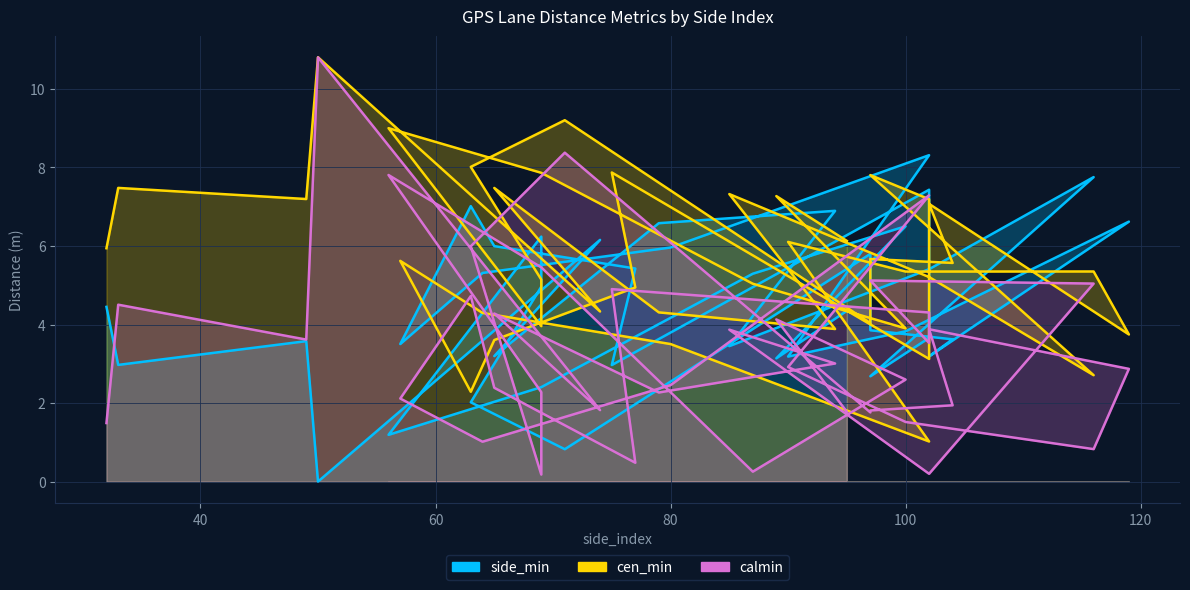

Which series has the largest range (max minus min)?

calmin